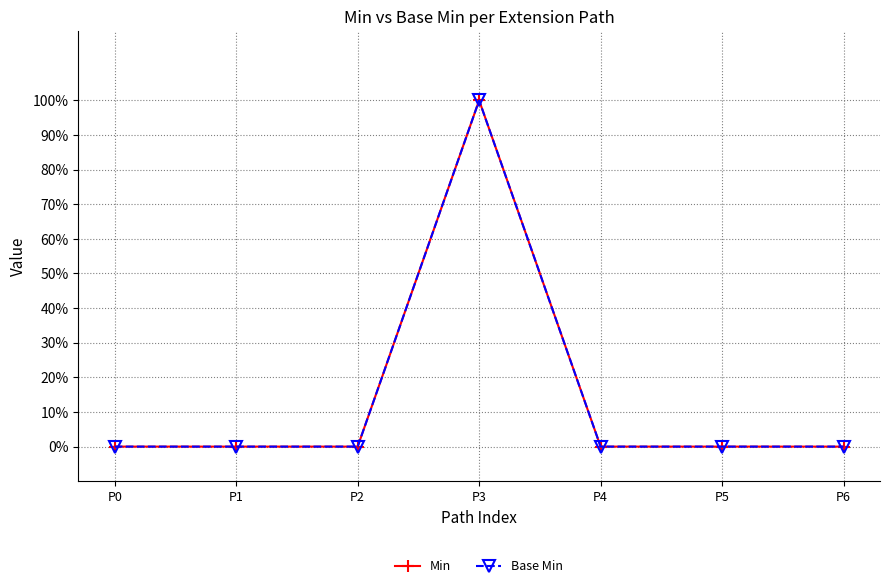

Rank the series by their maximum value, from highest to lowest.

Min, Base Min